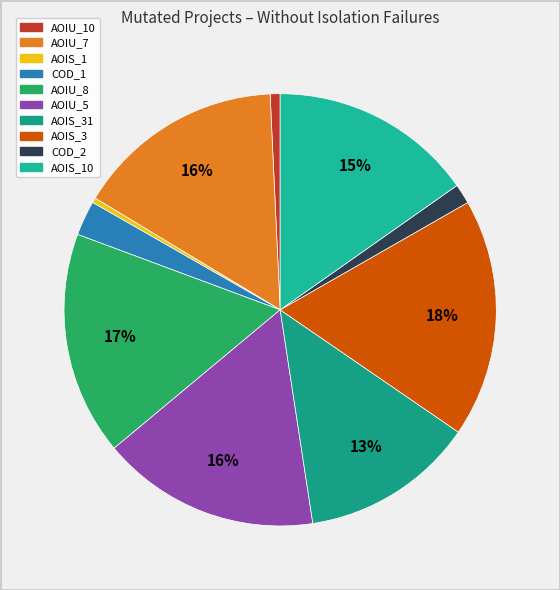

Which category has the biggest portion of the pie?

DailyLimit.Account.AOIS_3